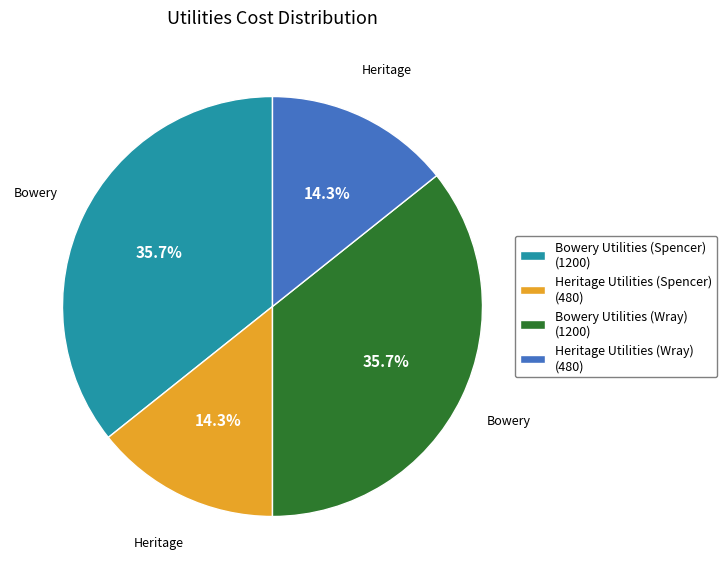

The Bowery Utilities (Wray) slice represents 36% of the pie. True or false?

True